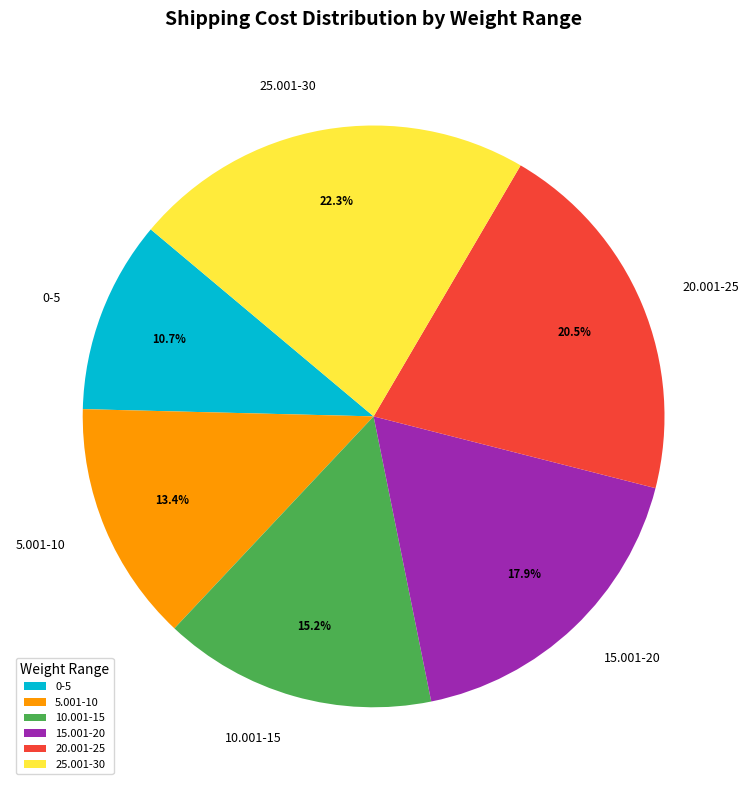

Count the number of slices in the pie.

6